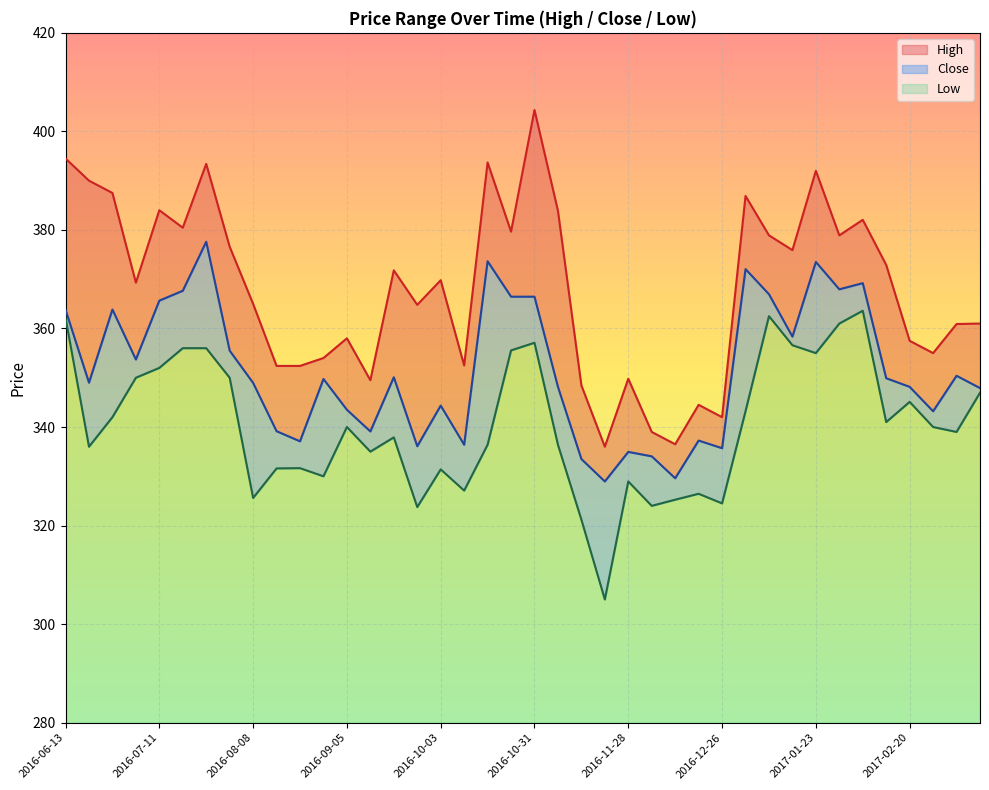

What is the minimum value shown in the chart?

305.0